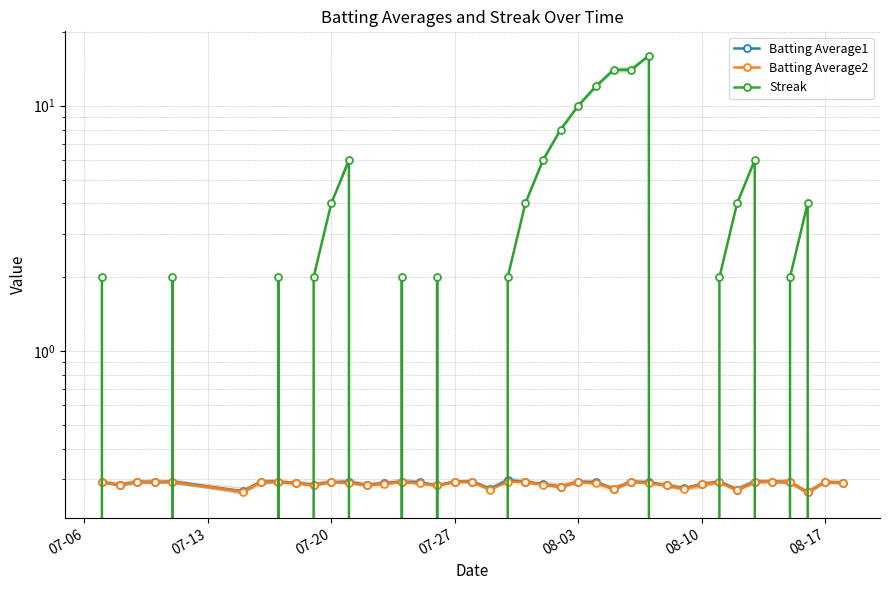

Which series has the largest range (max minus min)?

Streak